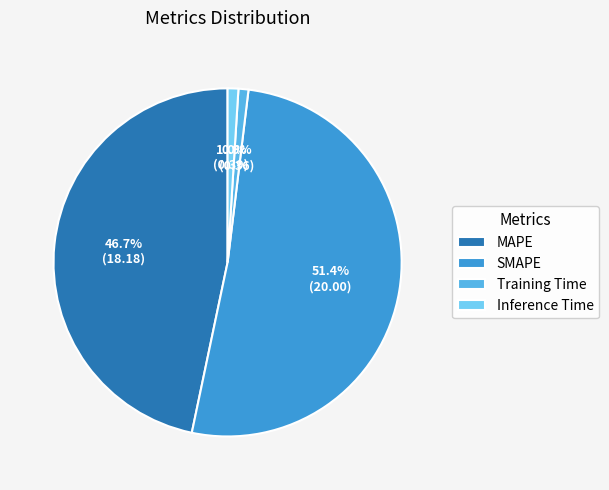

What portion of the pie excludes MAPE?

53.3%